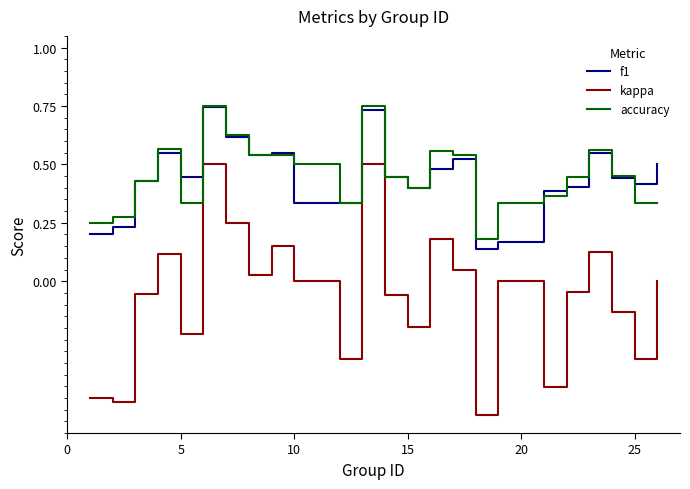

True or false: f1 and kappa intersect in this chart.

False